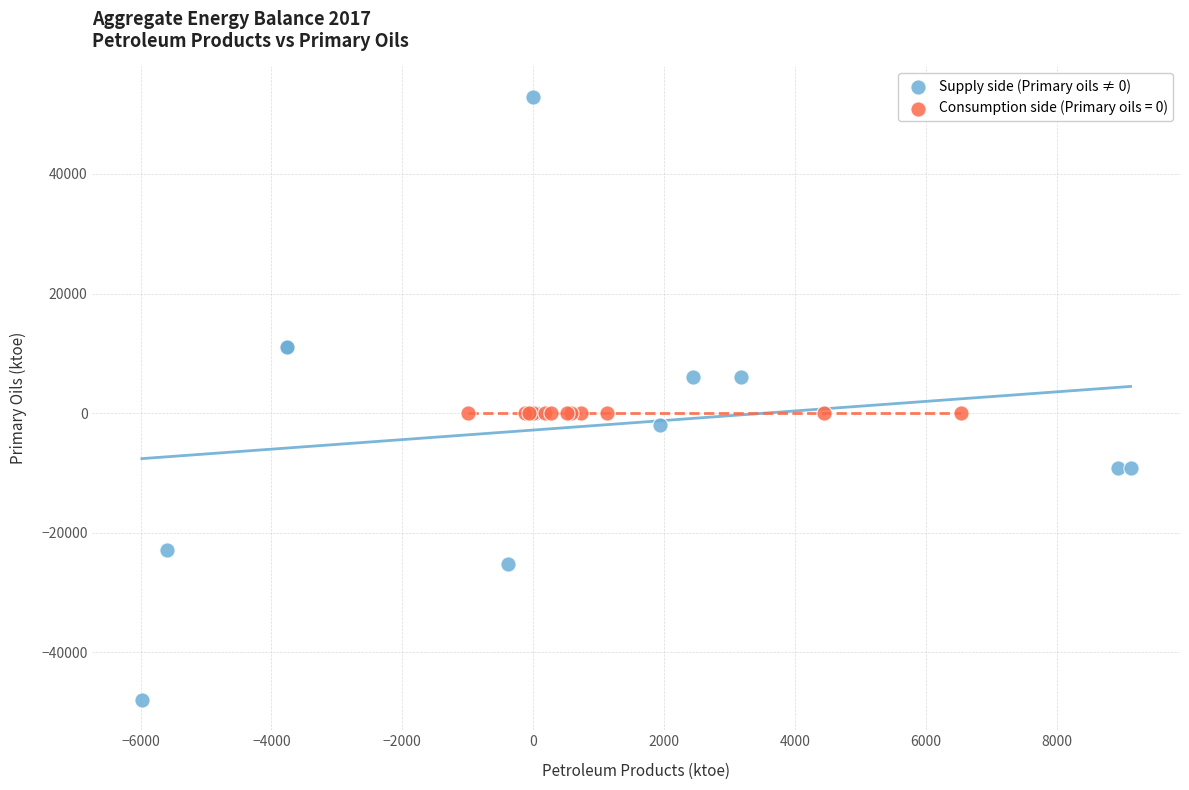

Which series contains the lowest Y value?

Supply side (Primary oils ≠ 0)